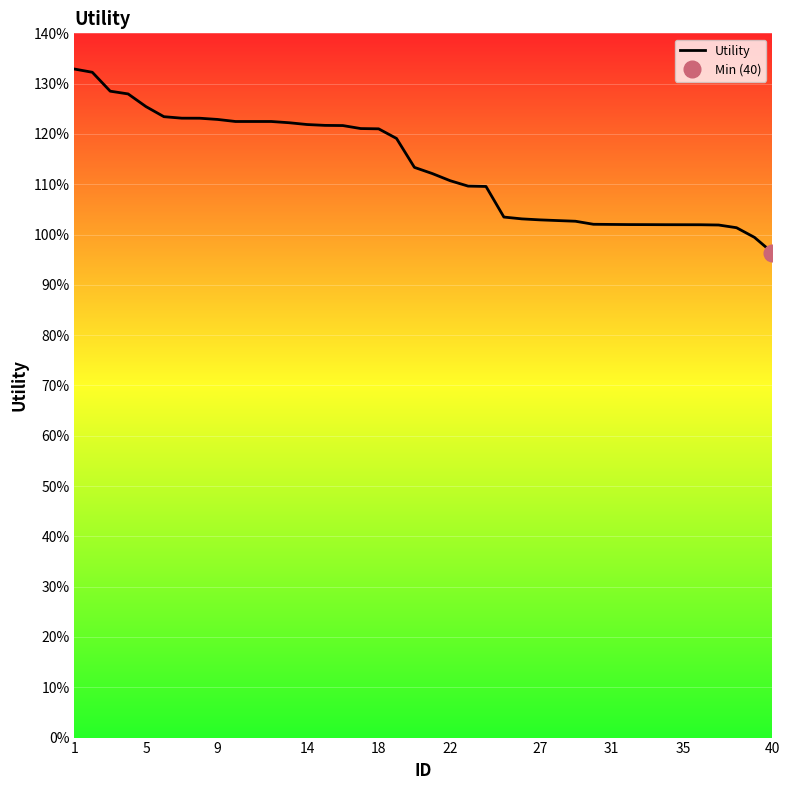

Count the number of values greater than 1.

38